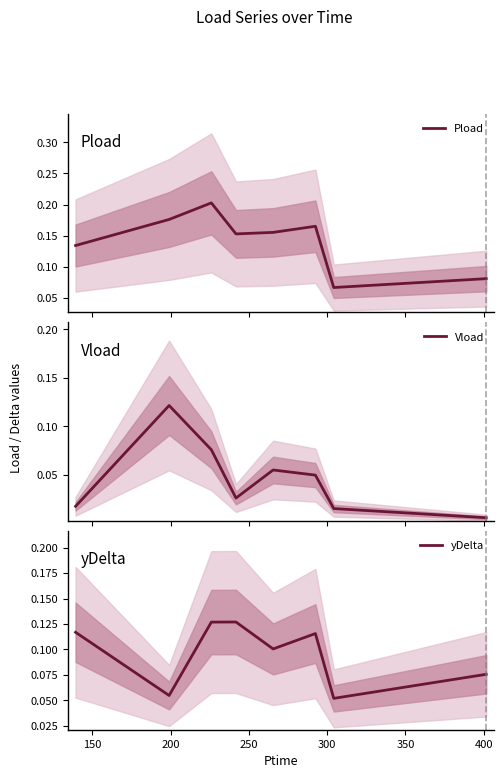

In yDelta, how many points are higher than both neighbors (excluding endpoints)?

2